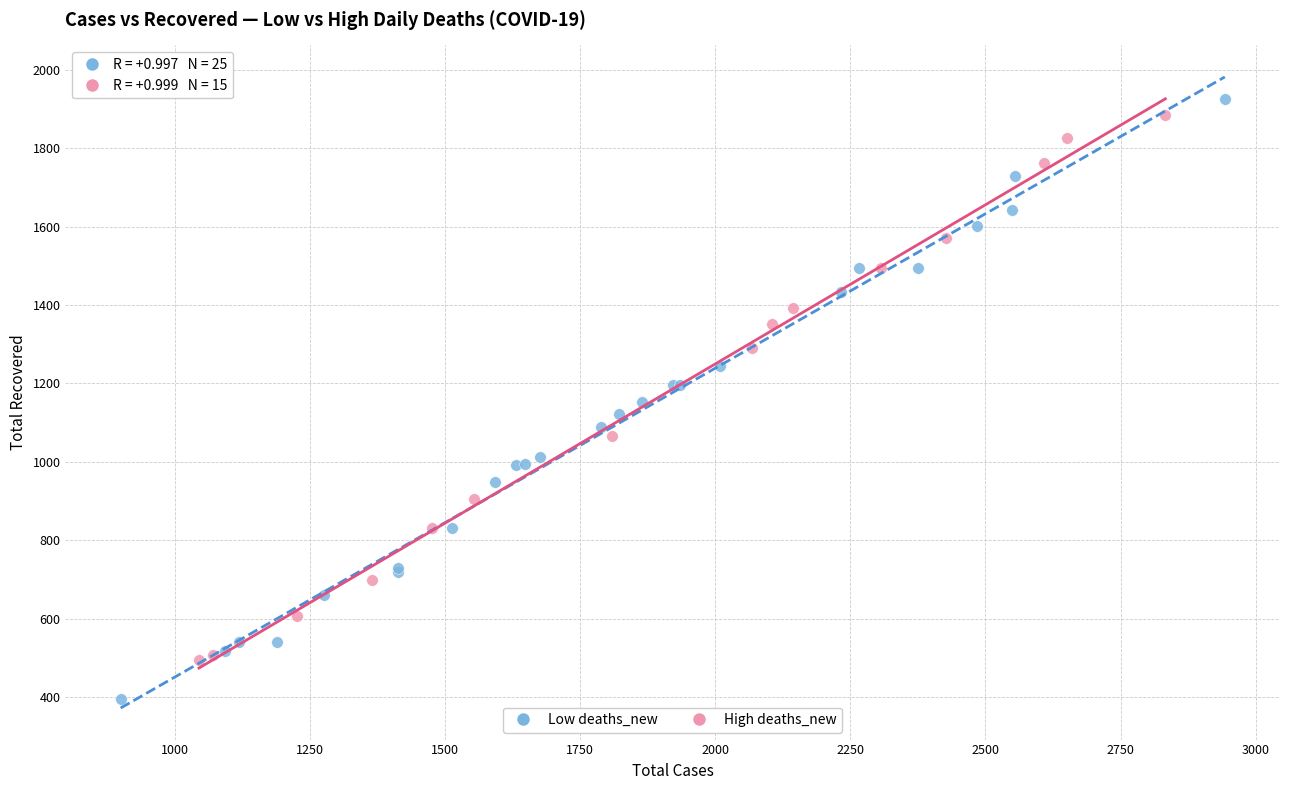

What are all the series names shown in the legend?

Low deaths_new, High deaths_new